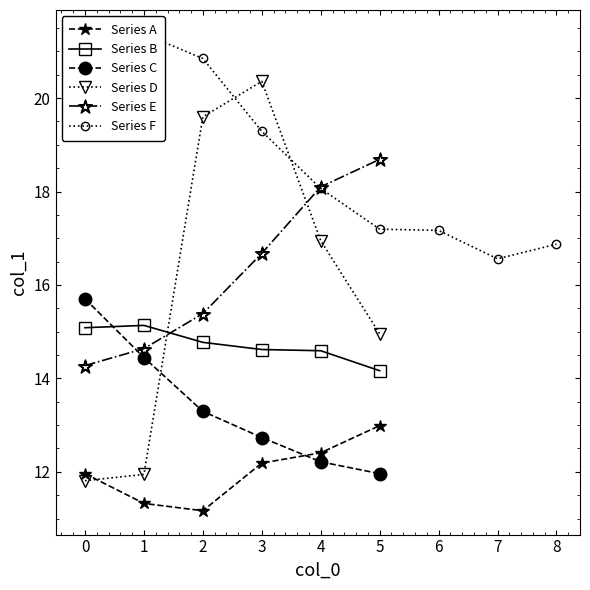

What is the value of the Series A point at the 4th from the left?

12.2